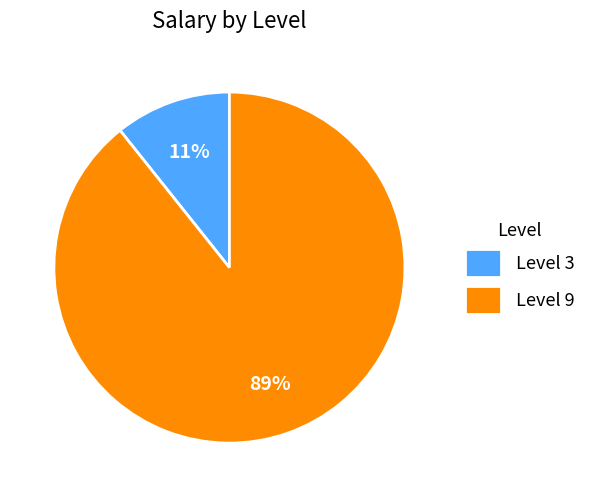

Which has a higher value, Level 9 or Level 3?

Level 9